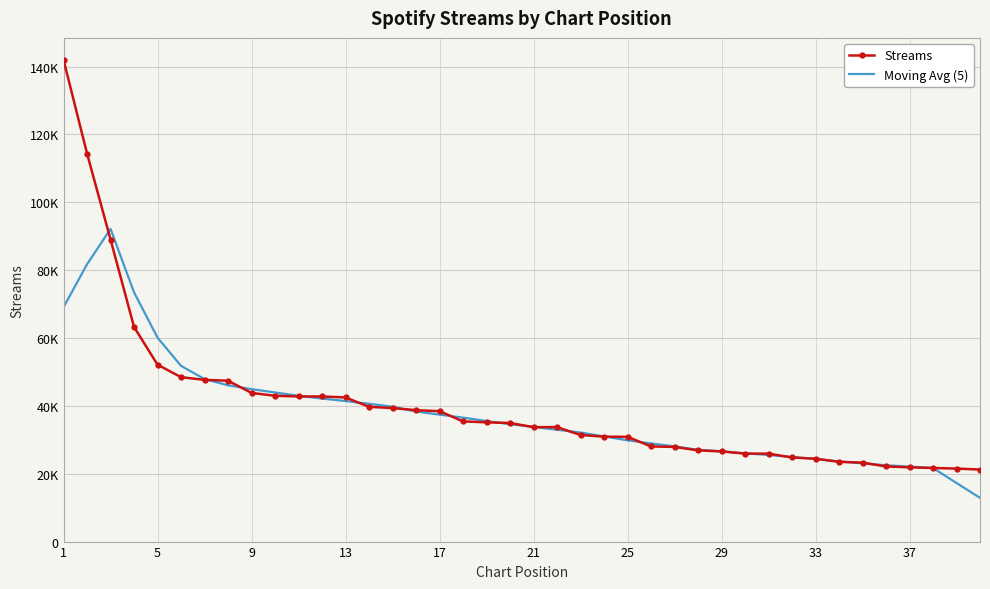

What are all the series names shown in the legend?

Streams, Moving Avg (5)